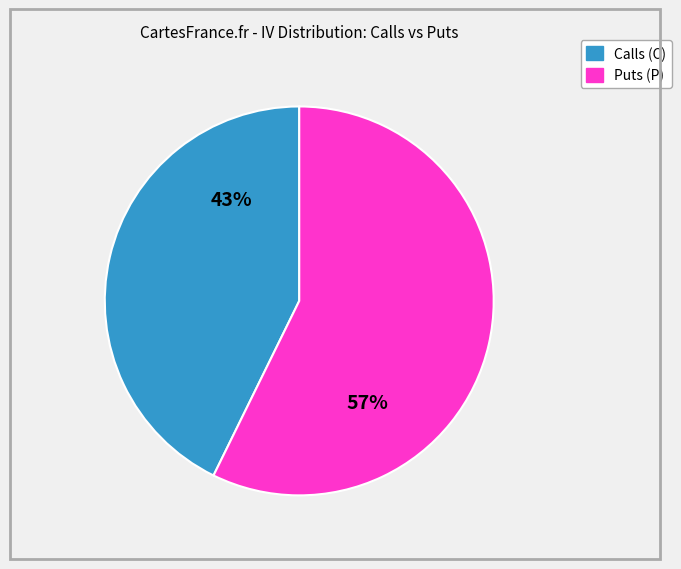

Combined, do Calls (C) and Puts (P) account for over 50%?

Yes